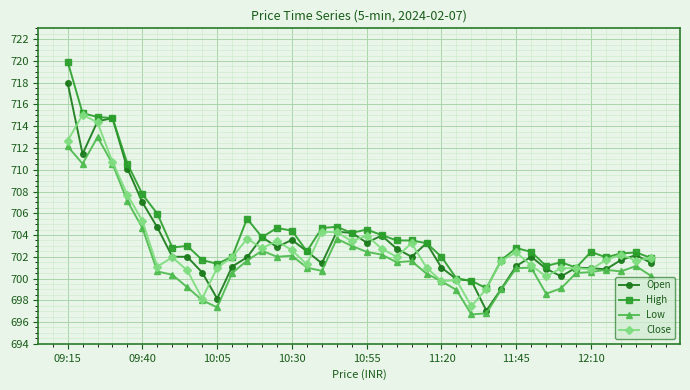

How many series are shown in this chart?

4